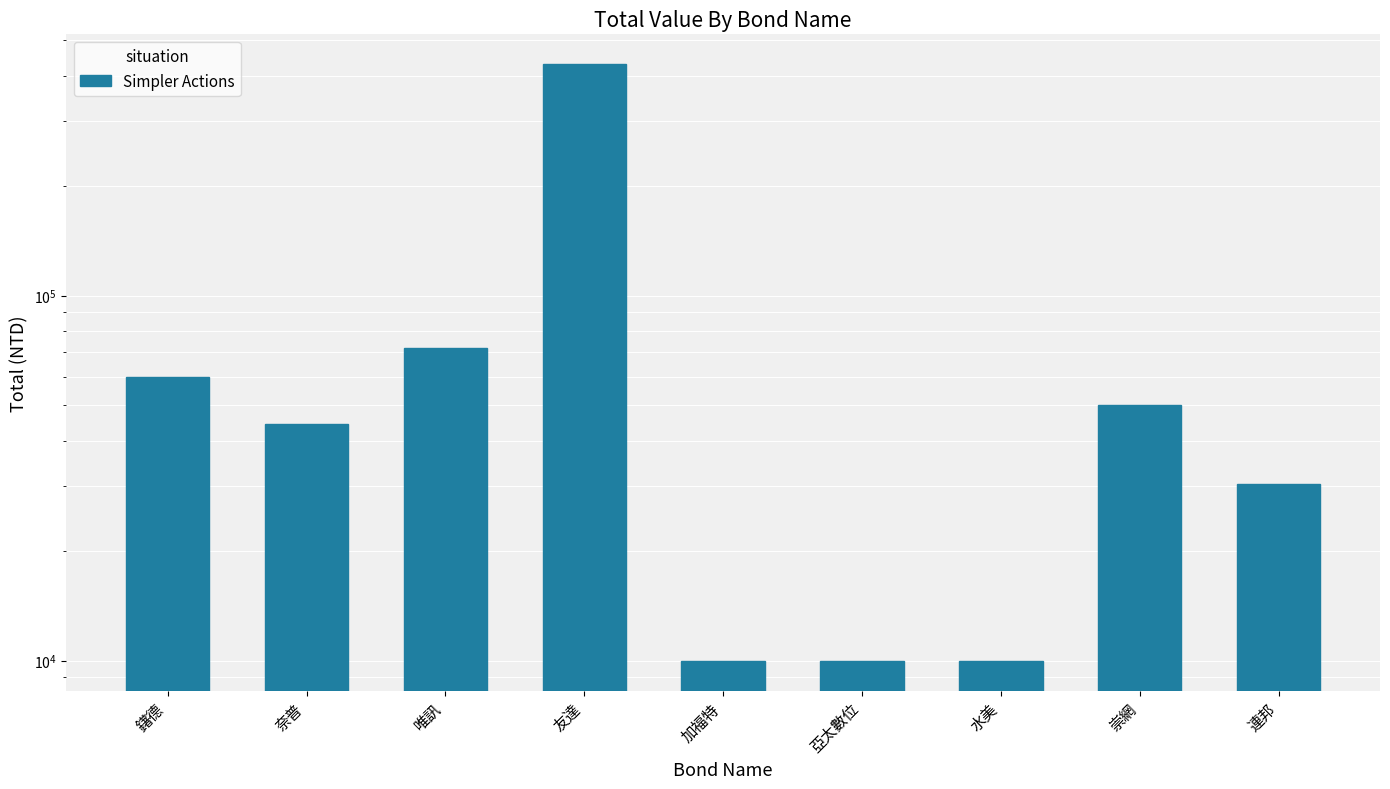

What is the average value?

79668